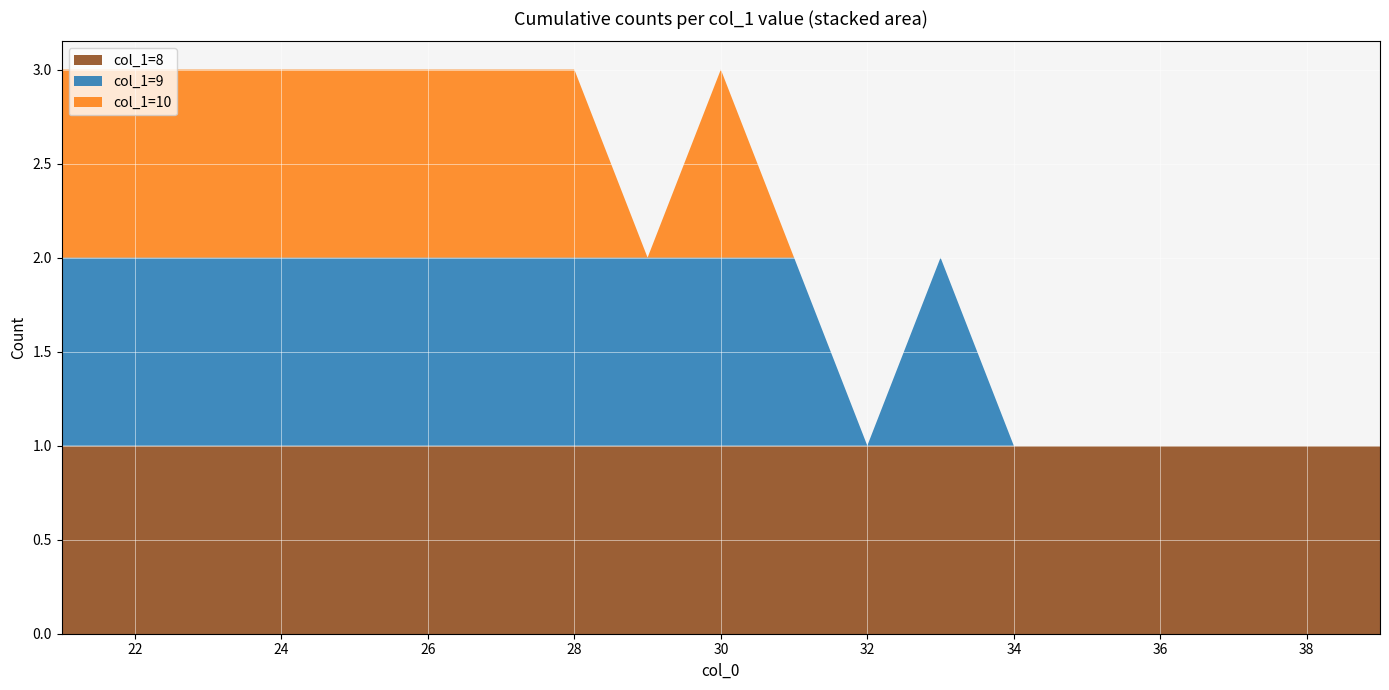

The value of col_1=8 at 26 is 1. True or false?

True